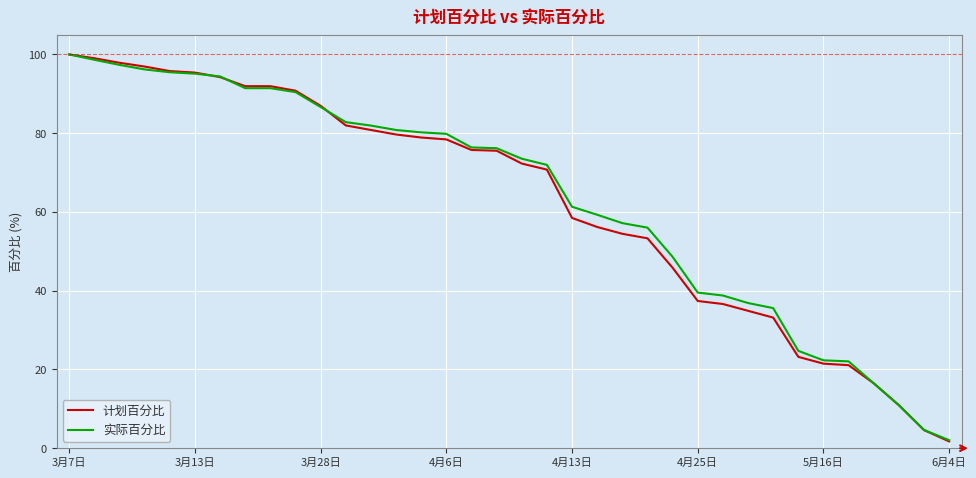

What is the highest value of the 实际百分比 series?

100.0